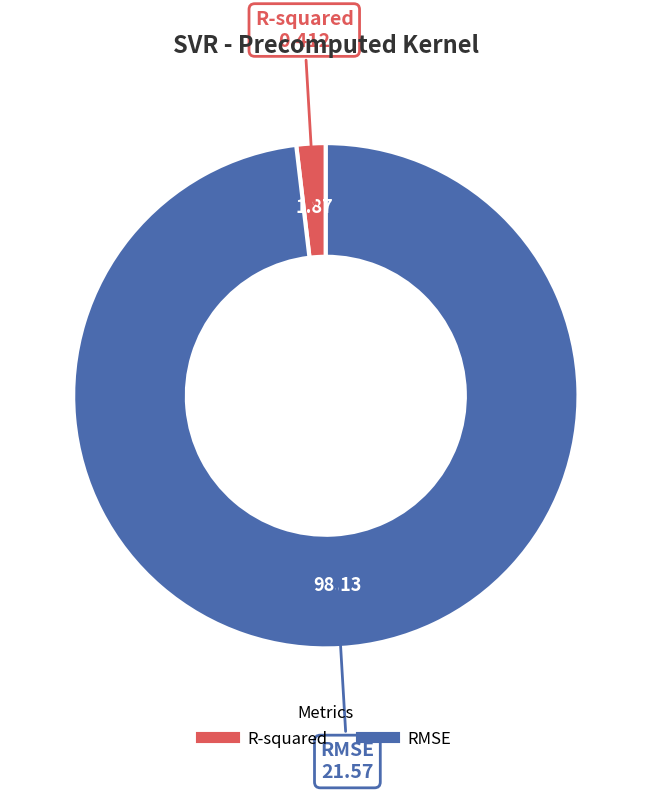

Combined, do R-squared and RMSE account for over 50%?

Yes